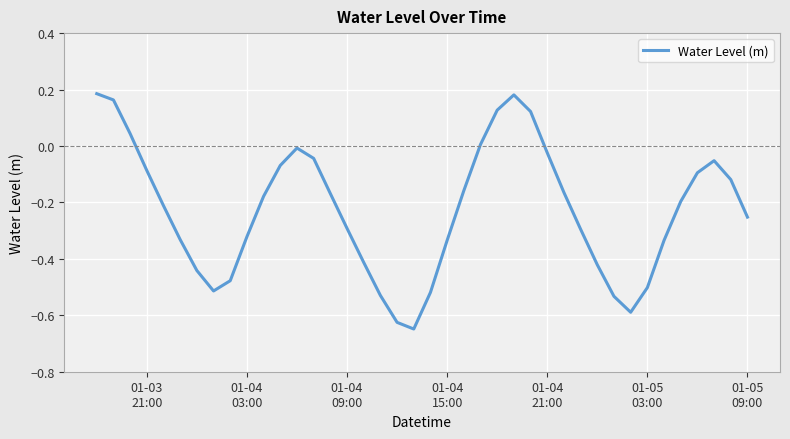

Reading left to right, transcribe all the data shown in this chart.

0.2	0.2	0.0	-0.1	-0.2	-0.3	-0.4	-0.5	-0.5	-0.3	-0.2	-0.1	-0.0	-0.0	-0.2	-0.3	-0.4	-0.5	-0.6	-0.6	-0.5	-0.3	-0.2	0.0	0.1	0.2	0.1	-0.0	-0.2	-0.3	-0.4	-0.5	-0.6	-0.5	-0.3	-0.2	-0.1	-0.1	-0.1	-0.3